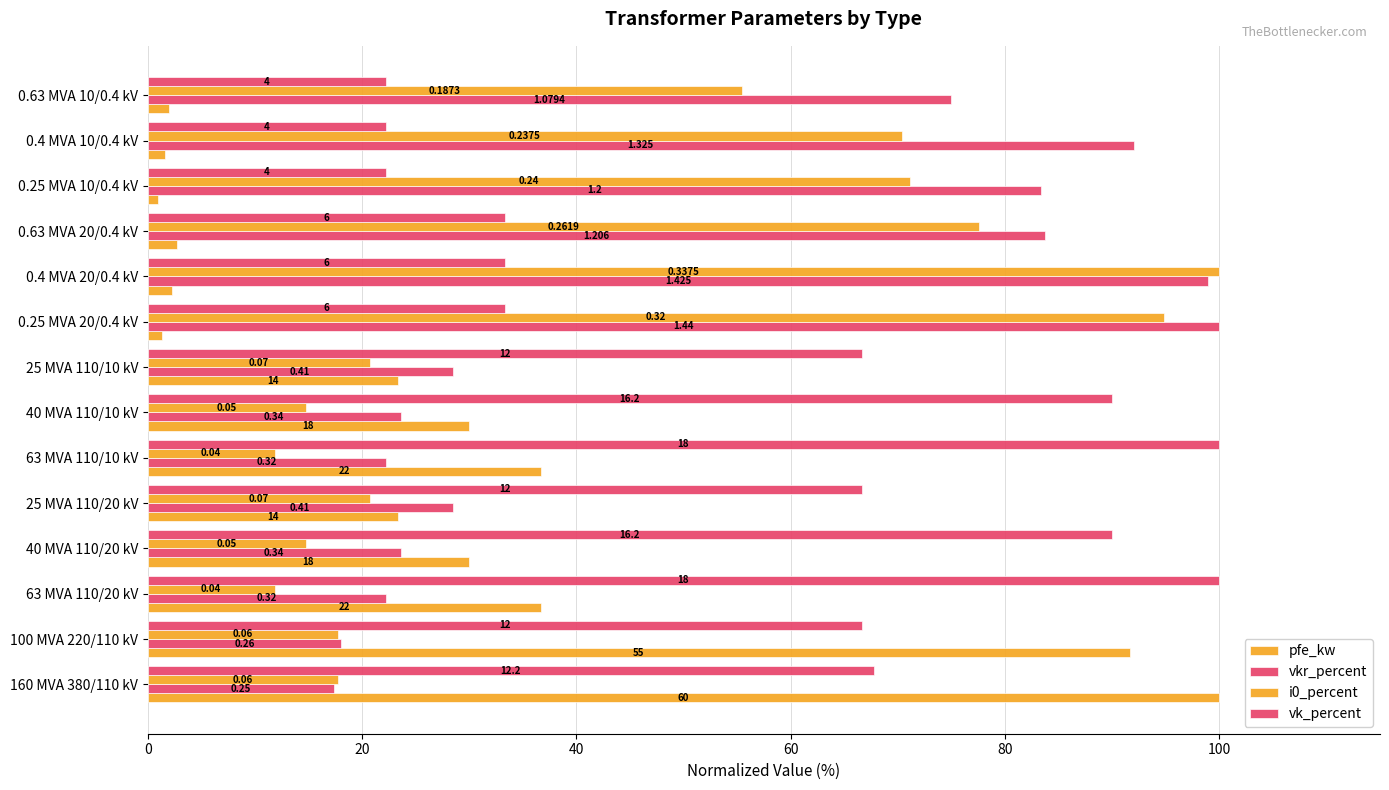

List the series in order of their peak value, highest first.

pfe_kw, vkr_percent, i0_percent, vk_percent